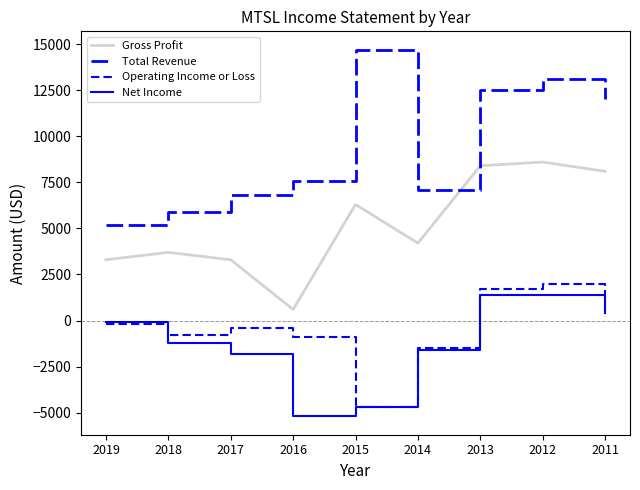

At how many categories does at least one series exceed 2910?

9